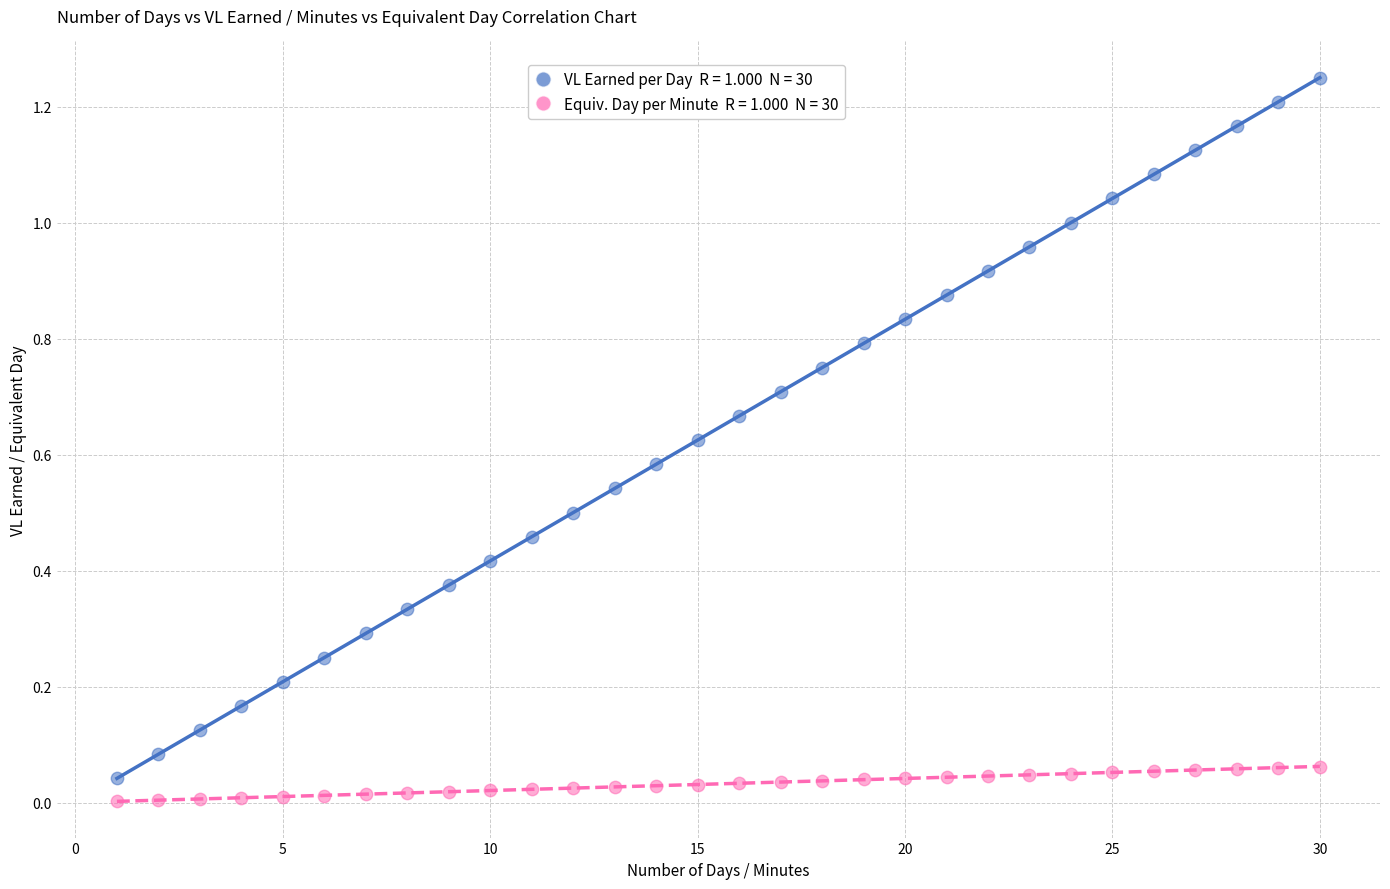

Across all data points, what is the range of X values (max minus min)?

29.0